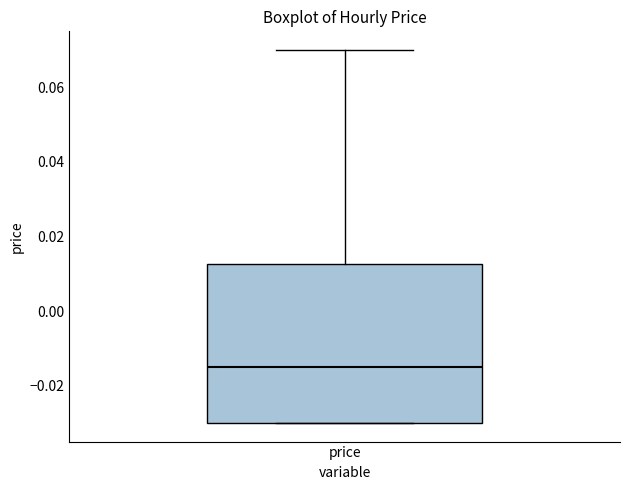

Where is the upper edge of the box for price on the y-axis? The values are not printed on the chart, so give them approximately, as read against the axis.

0.012